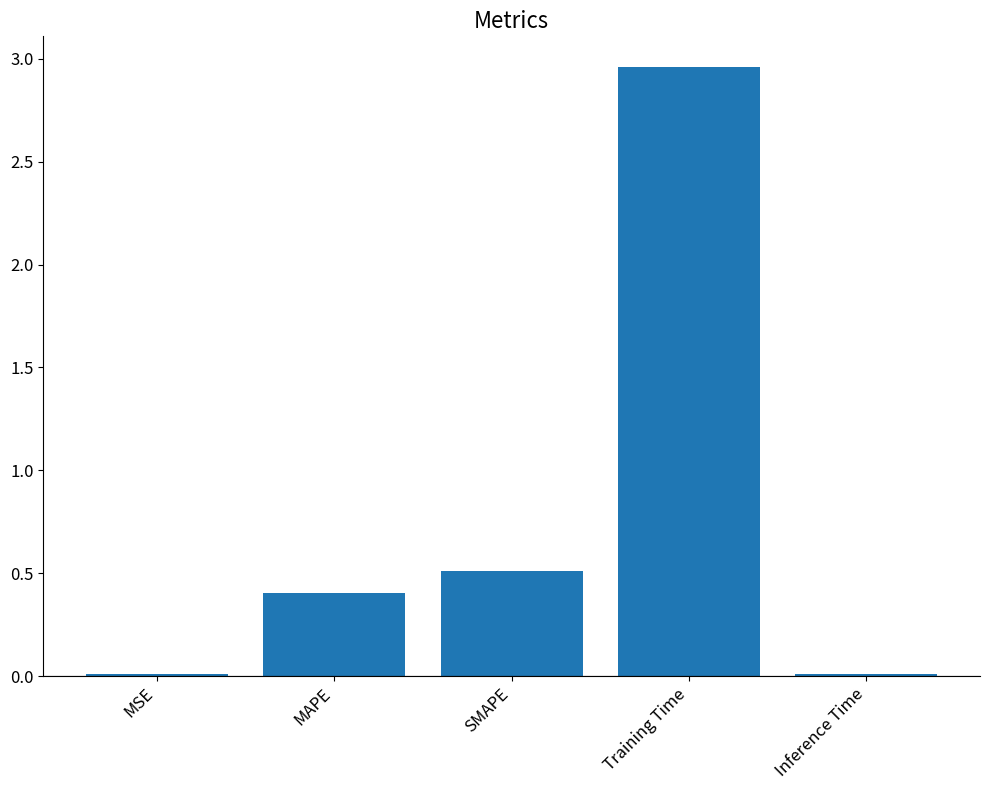

Where is the data nearest to the value 1?

SMAPE